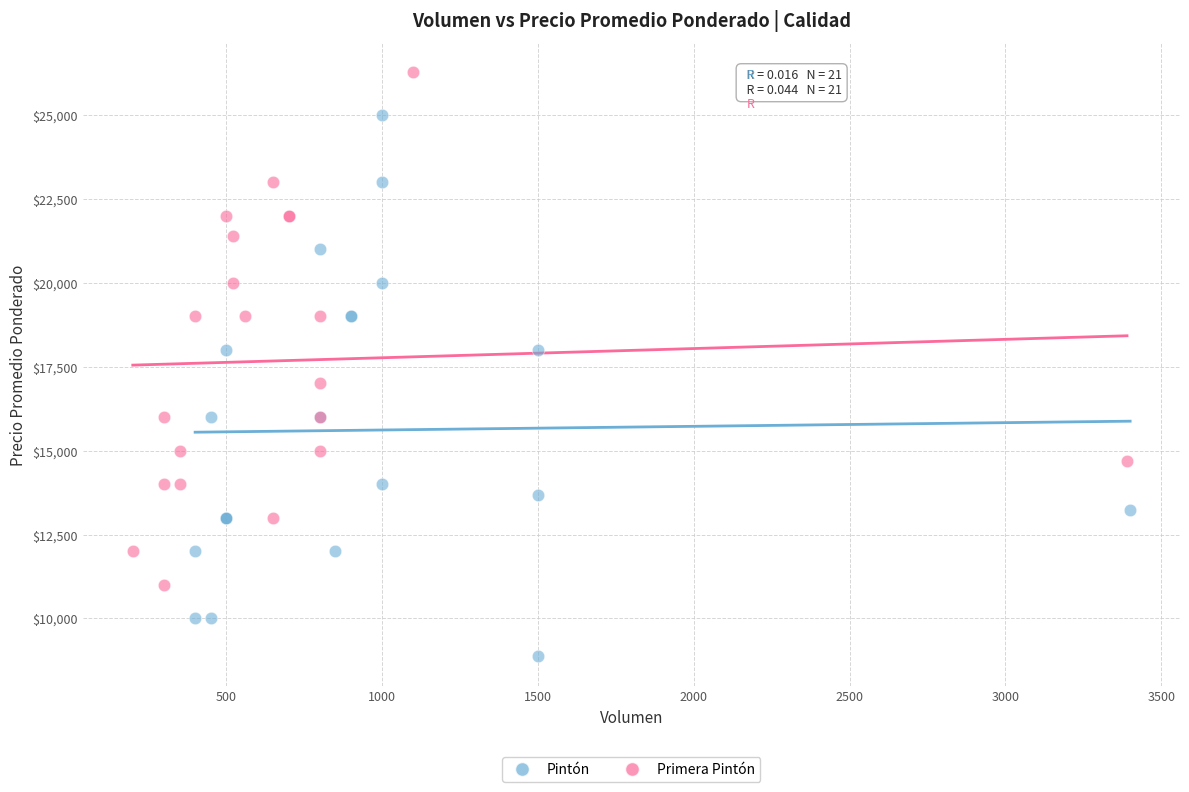

Which series has the widest spread of Y values?

Pintón